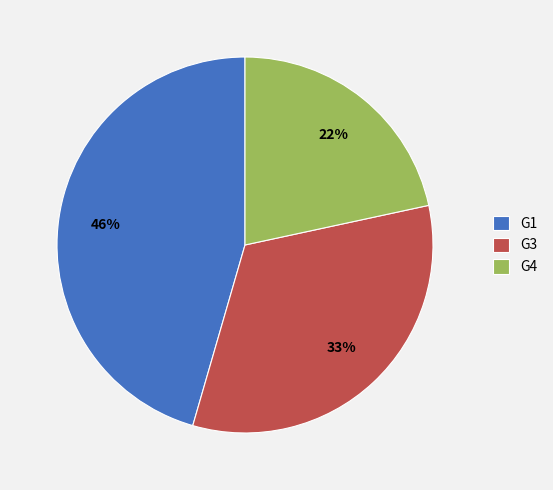

Is there a majority slice in this chart?

No